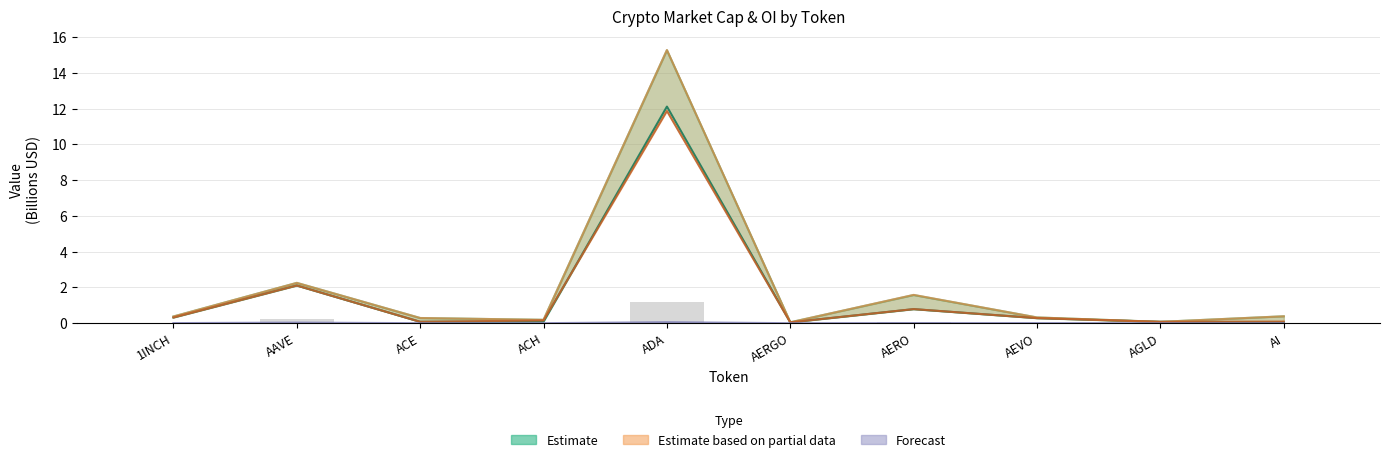

List the series in order of their peak value, lowest first.

Bybit_OI, CMC_MarketCap, CG_MarketCap, CG_FDV, CMC_FDV